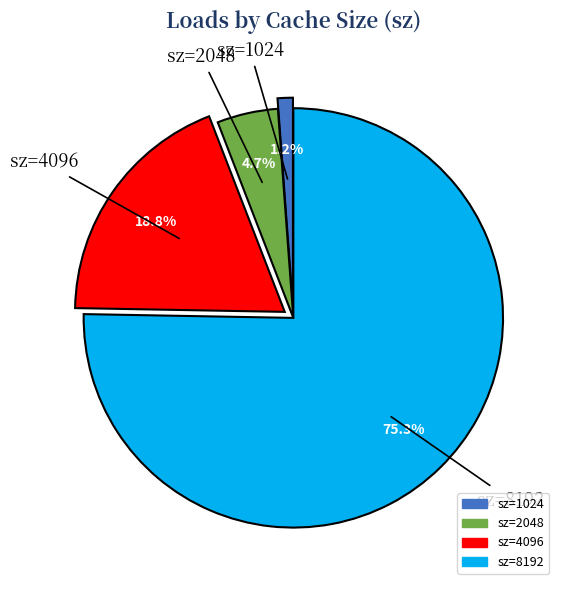

Is there a majority slice in this chart?

Yes